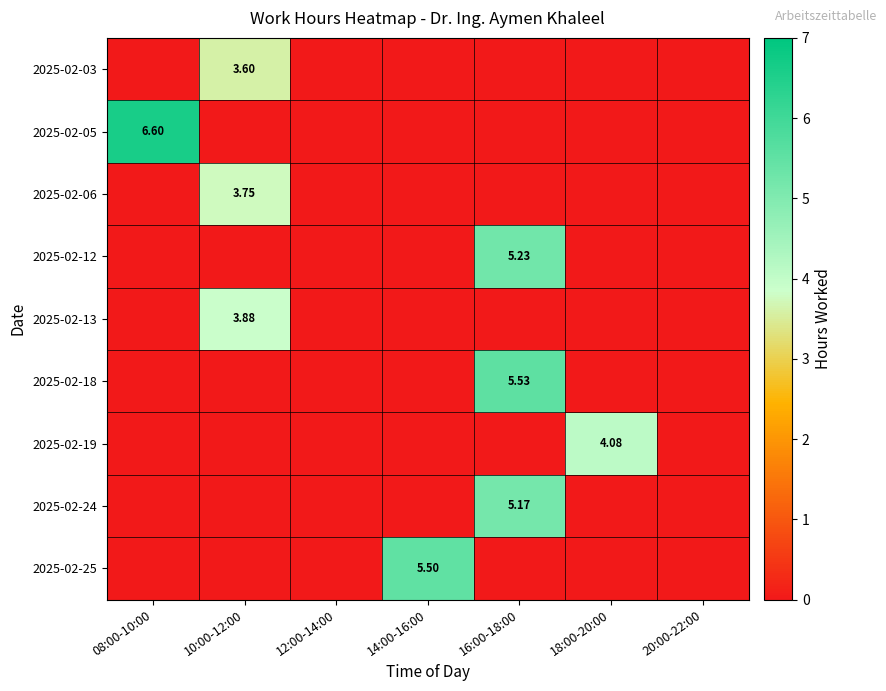

What is the maximum value for 2025-02-18?

5.5